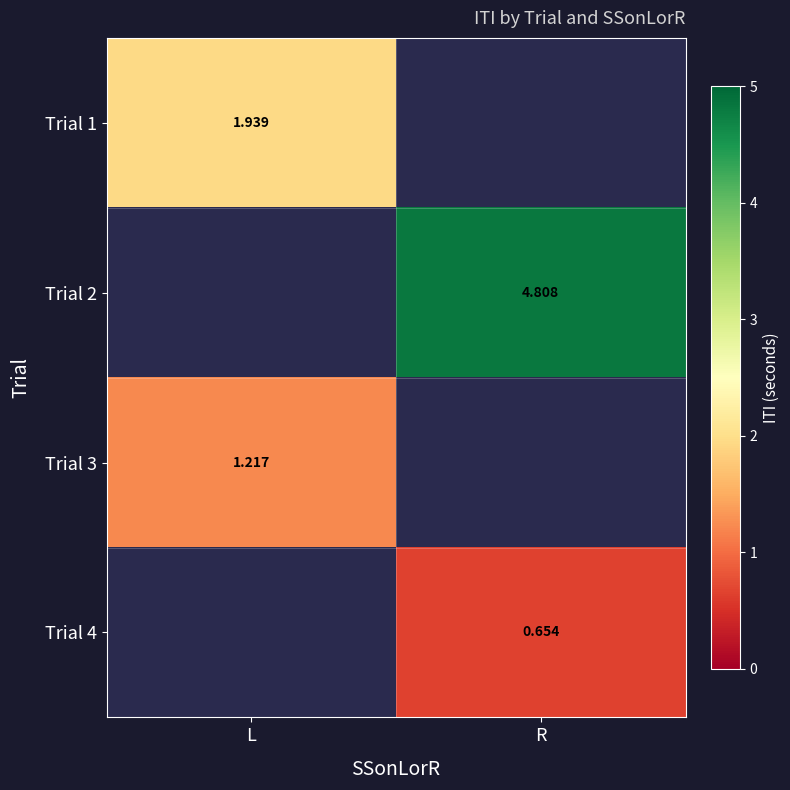

Count the number of categories in the chart.

2